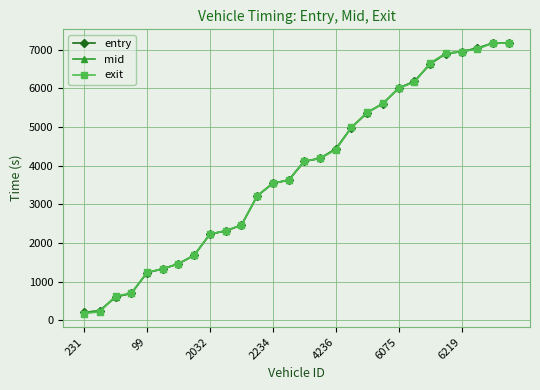

What is the value of the exit point at the 8th from the left?

1686.9